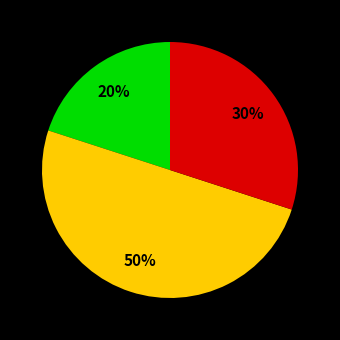

To the nearest percent, what is the difference between the largest and smallest slice percentages?

30%